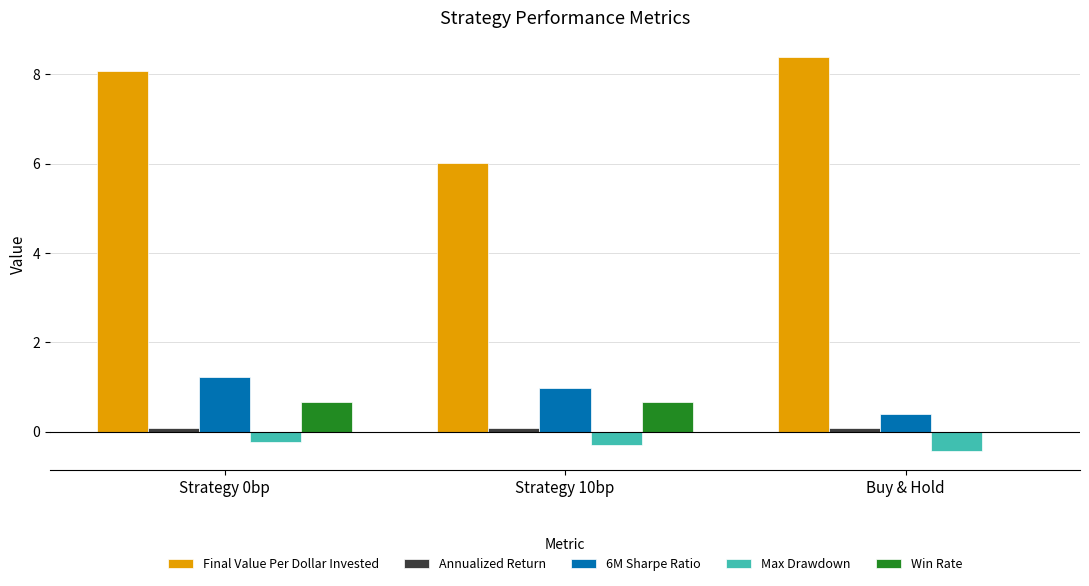

What is the difference between the Max Drawdown values at Buy & Hold and Strategy 10bp?

0.1